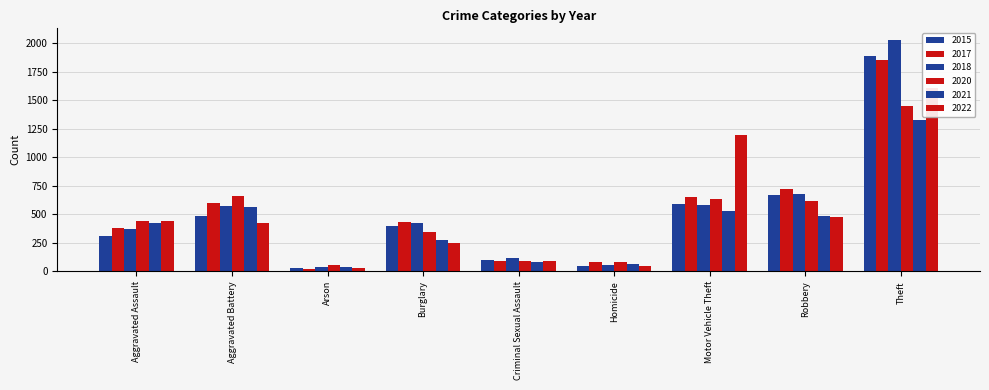

What is the value of the 2022 bar at the 9th from the left?

1606